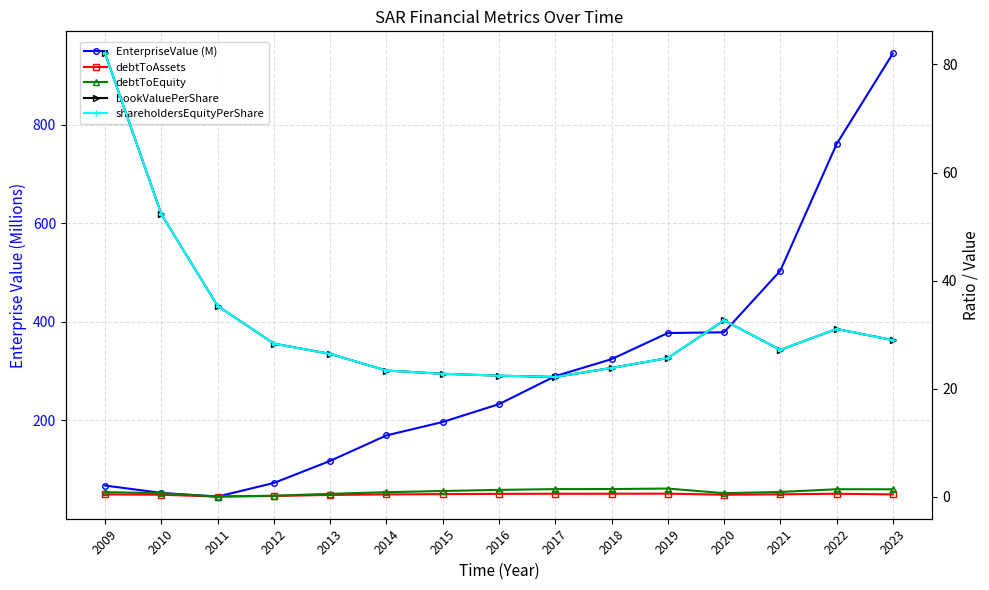

What is the spread (max minus min) of values at 2012?

73.1